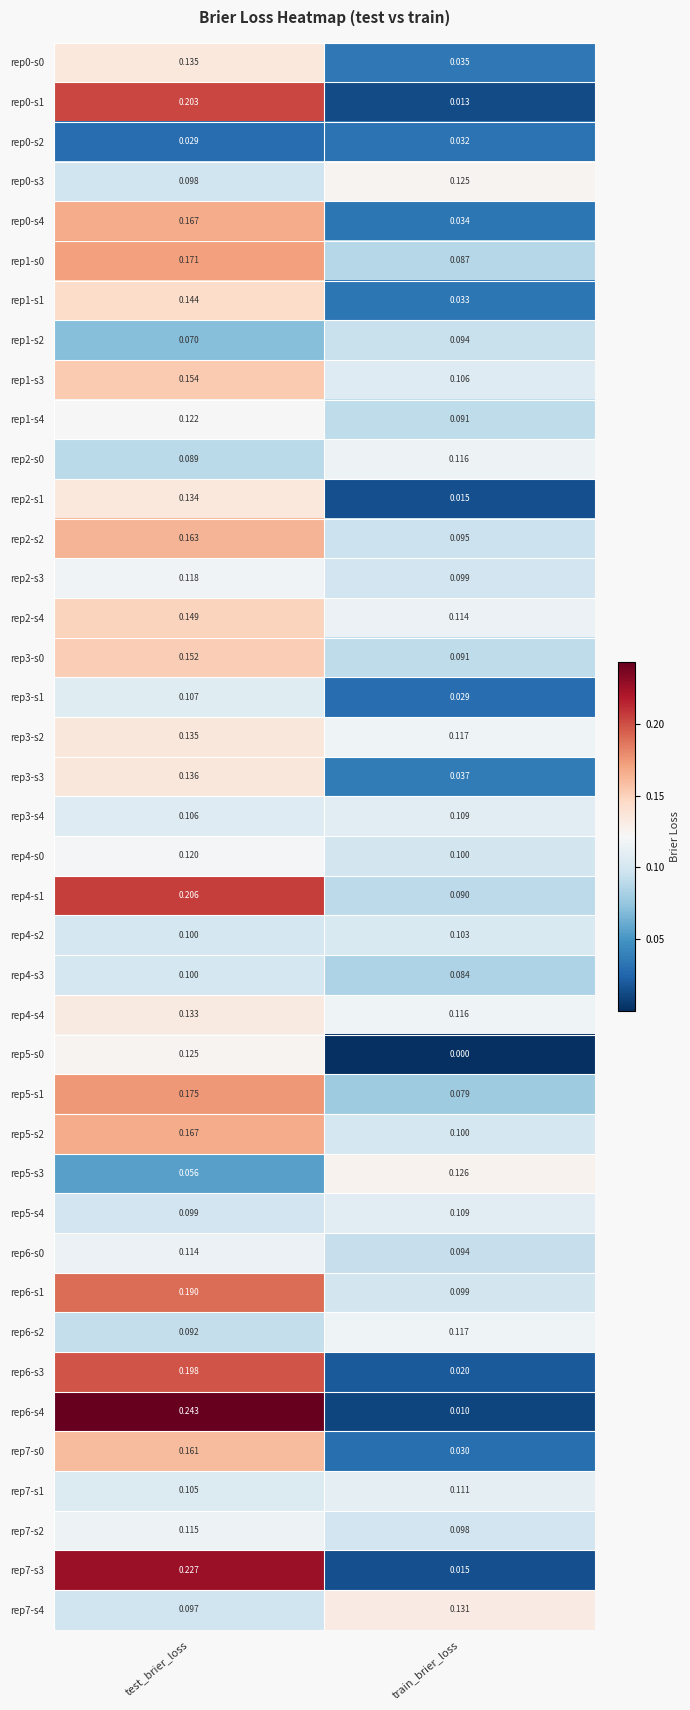

Which category has the lowest value across all series?

train_brier_loss